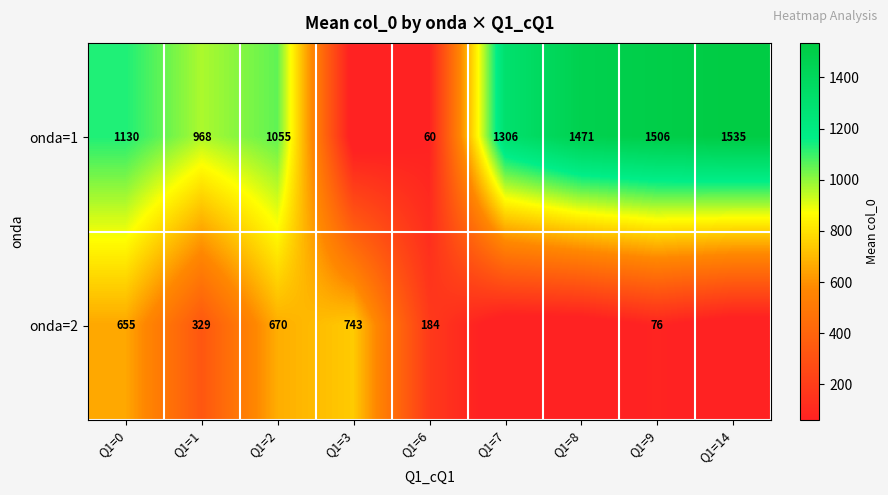

Is the value of onda=2 at Q1=9 greater than the value of onda=1 at Q1=0?

No